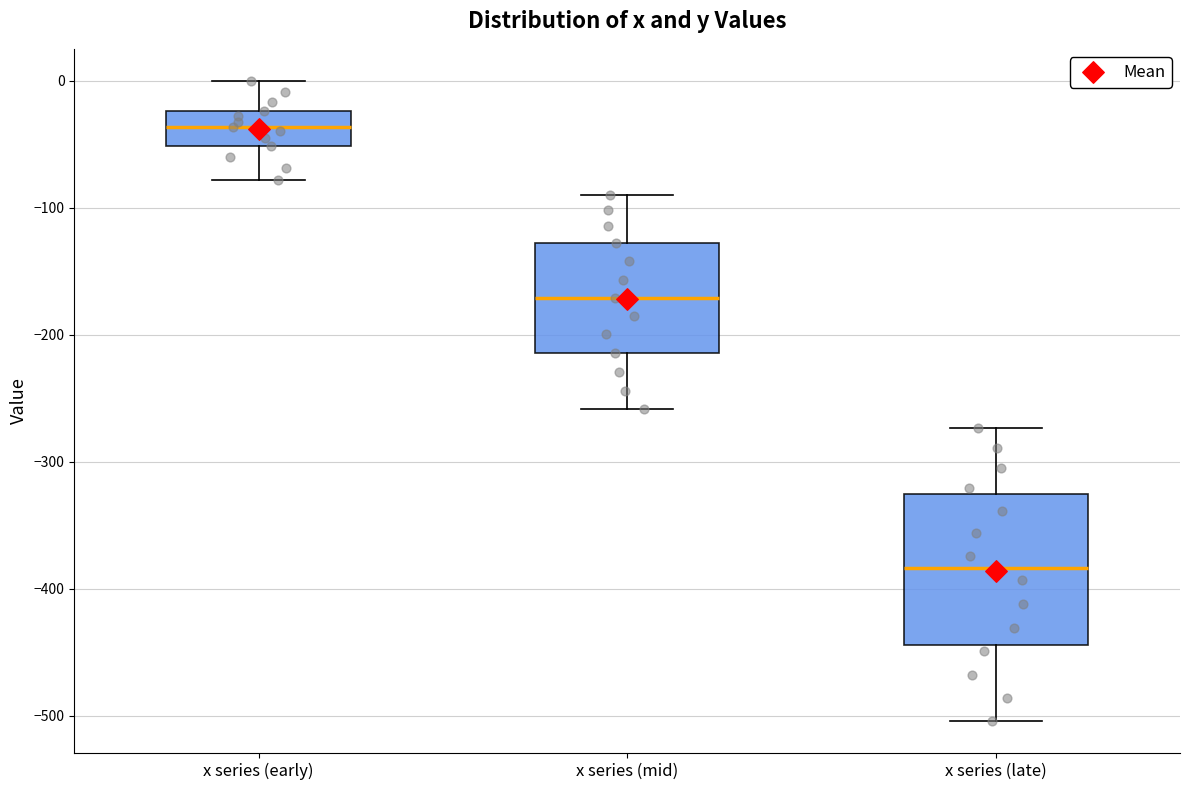

Reading left to right, transcribe this box plot: for each box, give where its median line is, the range the box spans, and where its two whiskers end, as read against the y-axis. The values are not printed on the chart, so give them approximately, as read against the axis.

x series (early): median -40, box -50 to -20, whiskers -80 to 0
x series (mid): median -170, box -210 to -130, whiskers -260 to -90
x series (late): median -380, box -440 to -330, whiskers -500 to -270